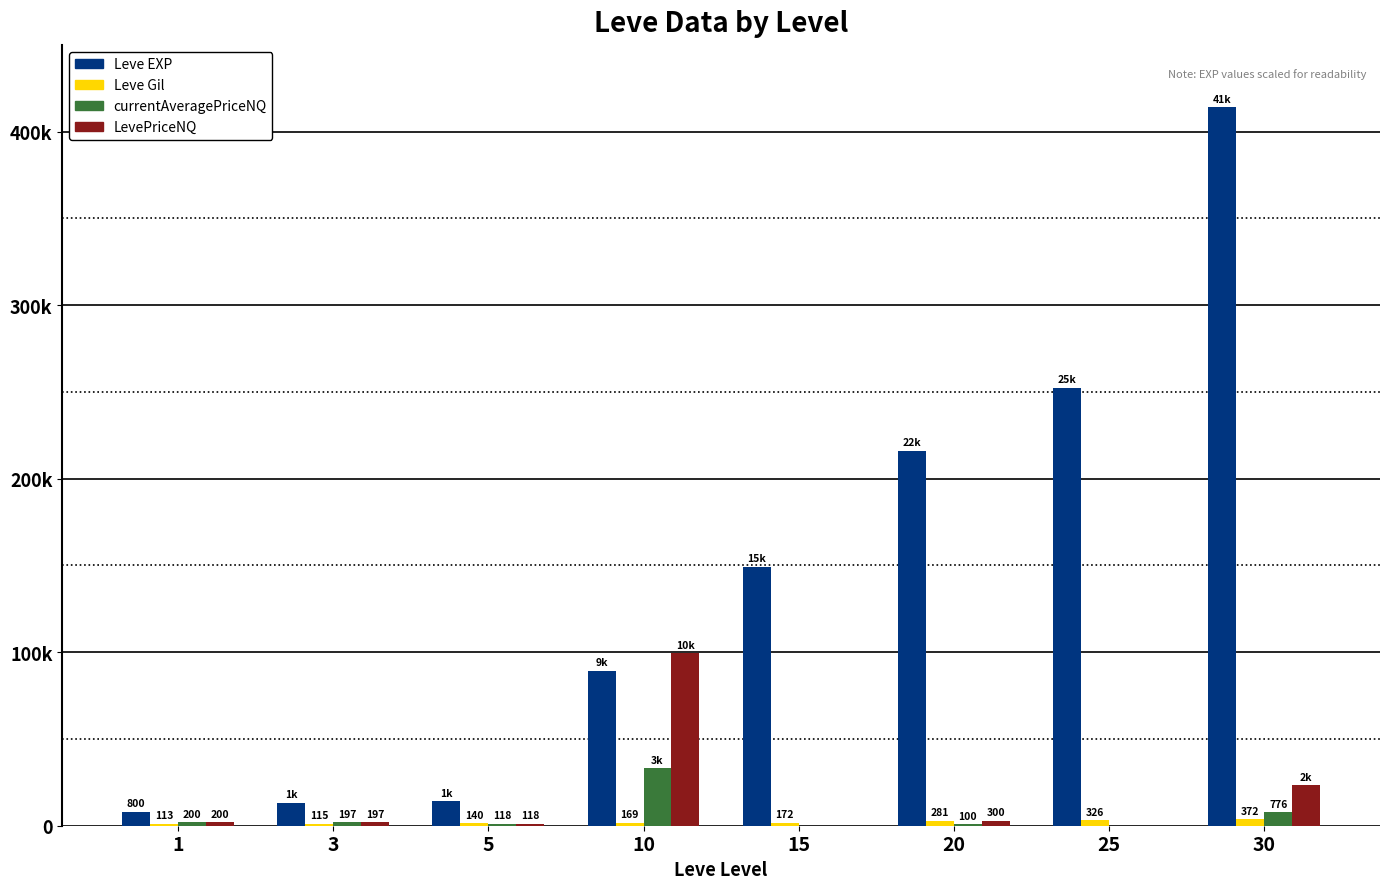

Does the chart contain stacked bars?

No